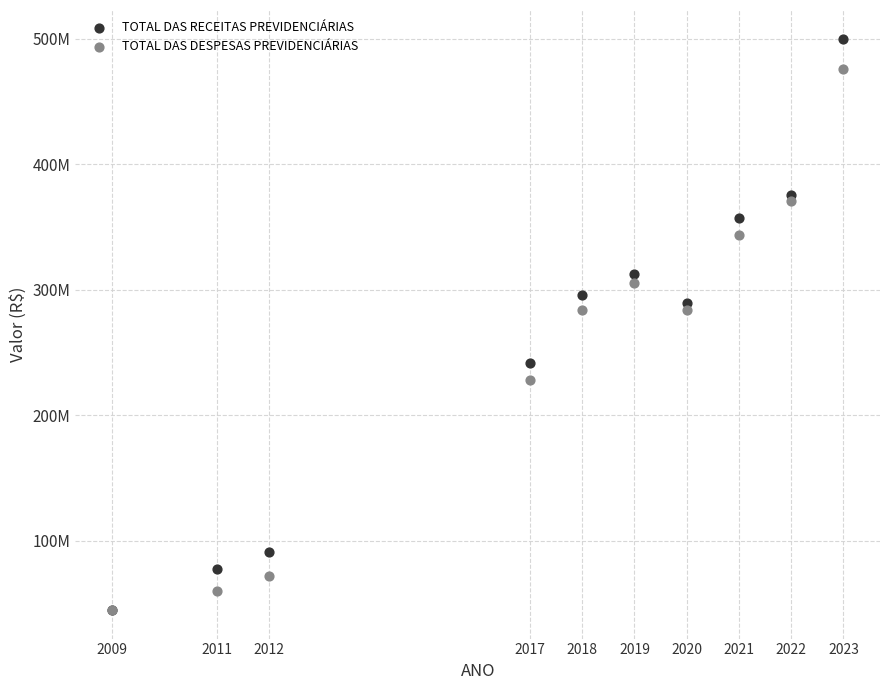

What are all the series names shown in the legend?

TOTAL DAS RECEITAS PREVIDENCIÁRIAS, TOTAL DAS DESPESAS PREVIDENCIÁRIAS